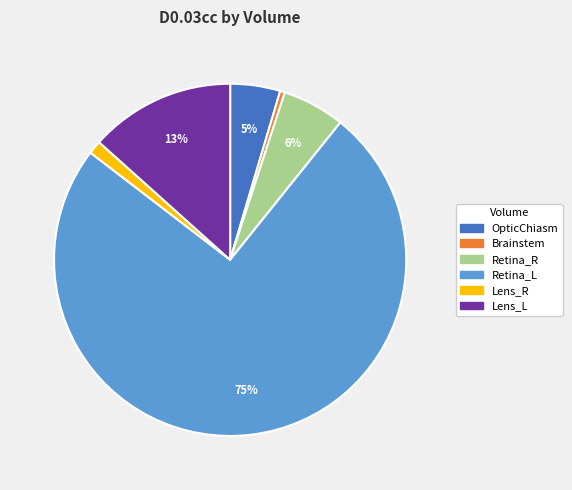

To the nearest percent, what is the average slice percentage?

17%